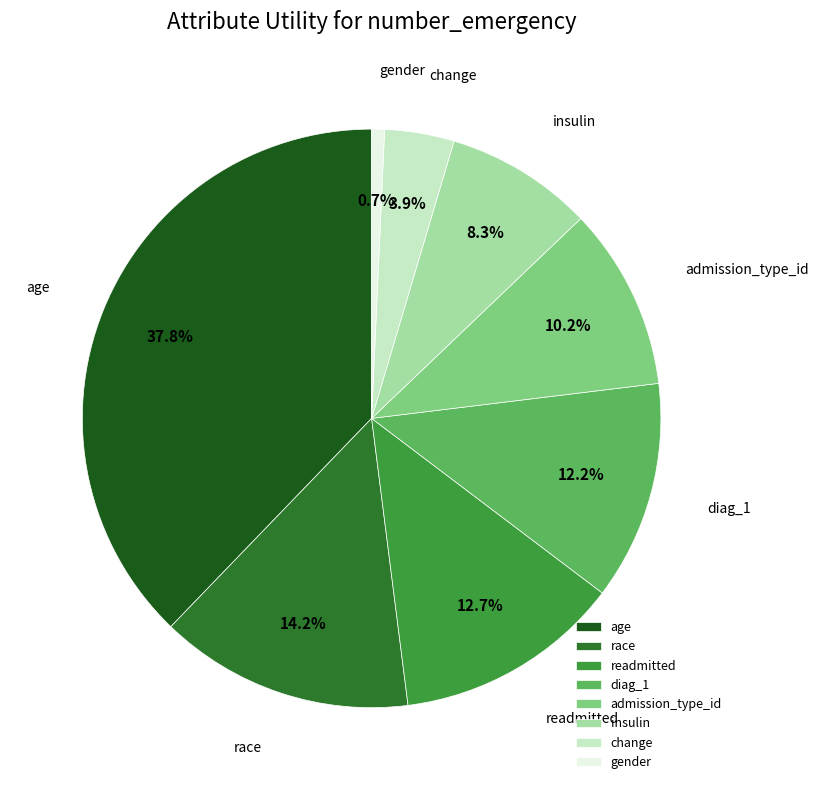

Which has a higher value, insulin or change?

insulin